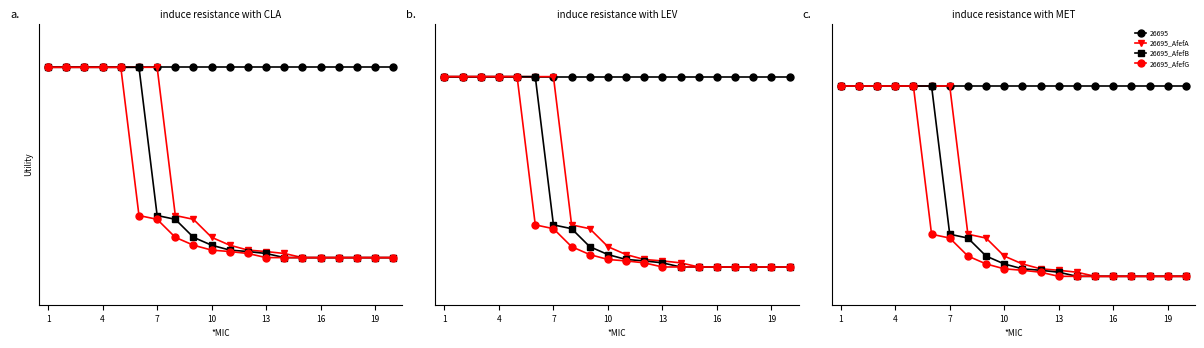

True or false: 26695_AfefB and 26695_AfefA cross at least once.

False